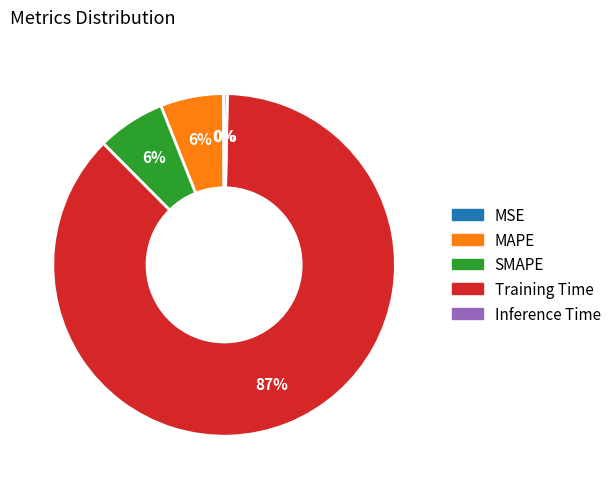

Is it true that SMAPE is 1% of the pie?

False